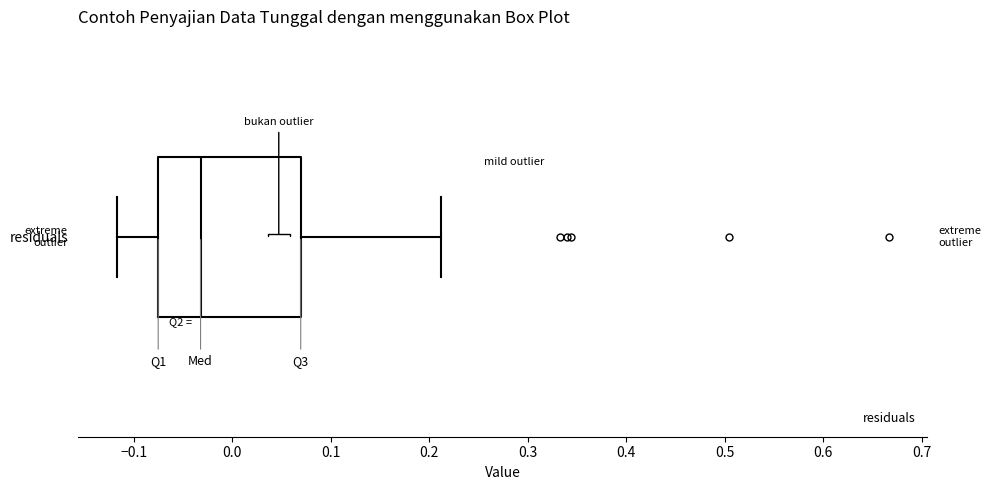

Read this box plot against the x-axis: the position of the median line, the range covered by the box, and the ends of both whiskers. The values are not printed on the chart, so give them approximately, as read against the axis.

median -0.03, box -0.08 to 0.07, whiskers -0.12 to 0.21